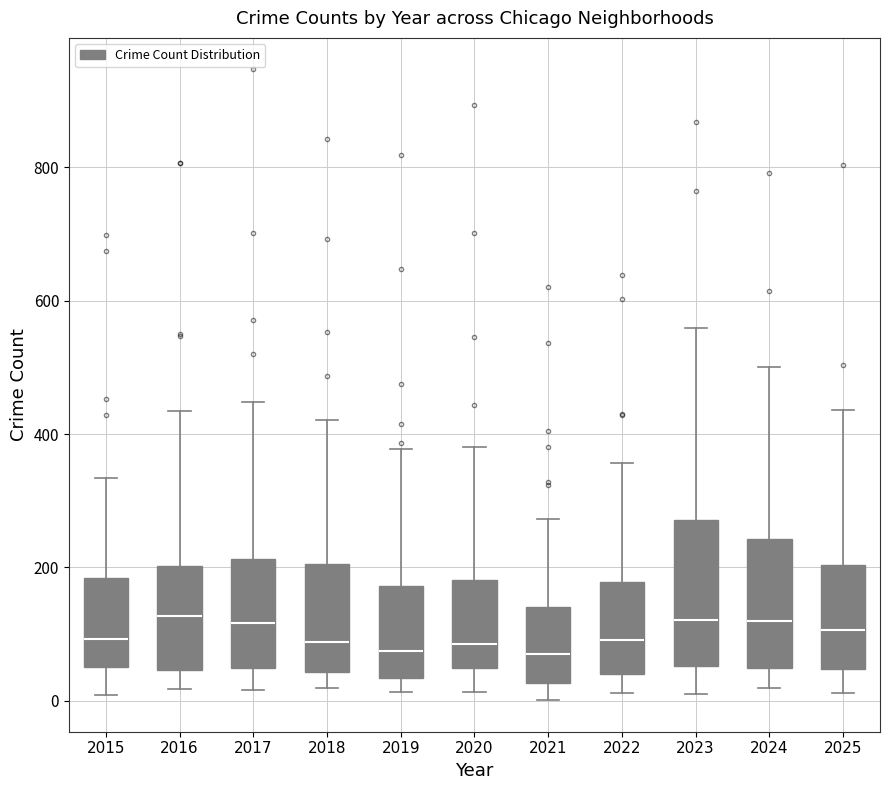

Reading left to right, read every box against the y-axis: the position of its median line, the range the box covers, and the ends of its whiskers. The values are not printed on the chart, so give them approximately, as read against the axis.

2015: median 100, box 60 to 180, whiskers 0 to 340
2016: median 120, box 40 to 200, whiskers 20 to 440
2017: median 120, box 40 to 220, whiskers 20 to 440
2018: median 80, box 40 to 200, whiskers 20 to 420
2019: median 80, box 40 to 180, whiskers 20 to 380
2020: median 80, box 40 to 180, whiskers 20 to 380
2021: median 80, box 20 to 140, whiskers 0 to 280
2022: median 100, box 40 to 180, whiskers 20 to 360
2023: median 120, box 60 to 280, whiskers 20 to 560
2024: median 120, box 40 to 240, whiskers 20 to 500
2025: median 100, box 40 to 200, whiskers 20 to 440